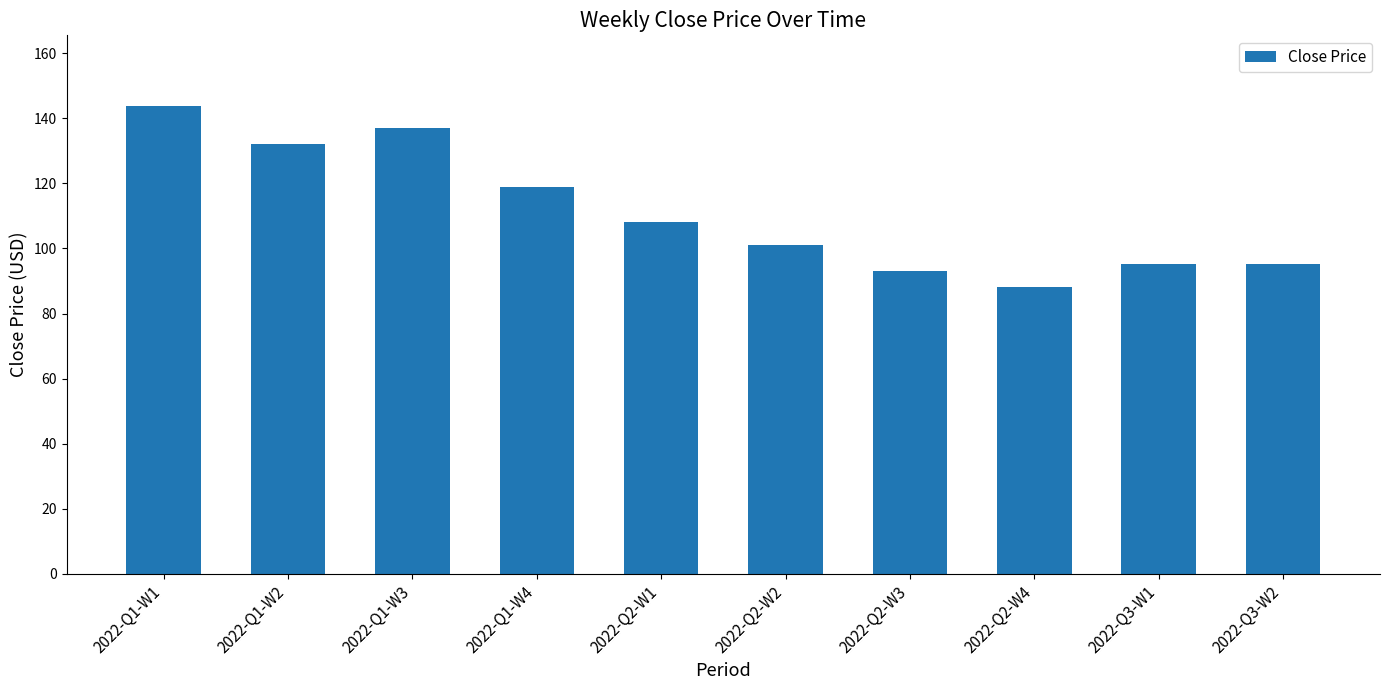

What is the ratio of the value at 2022-Q1-W3 to the value at 2022-Q2-W2?

1.4